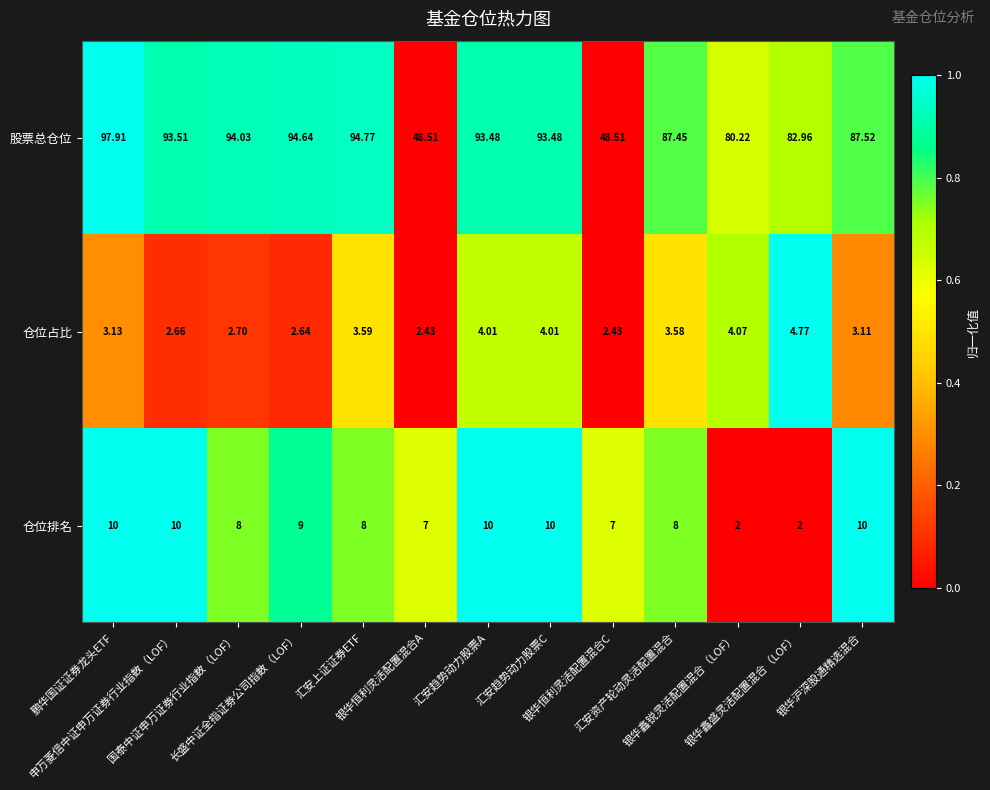

Which series has the widest spread of values?

股票总仓位